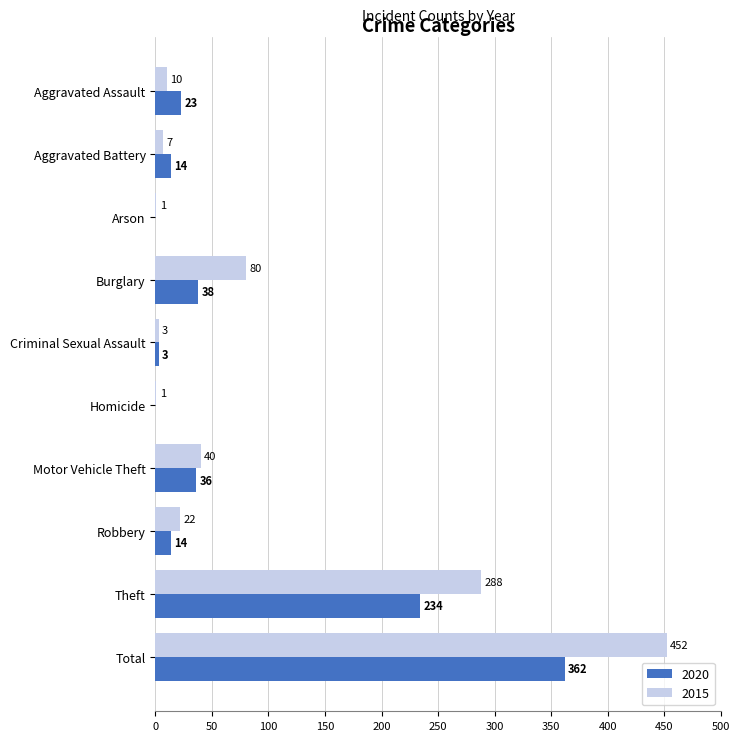

What is the sum of all 2020 values?

724